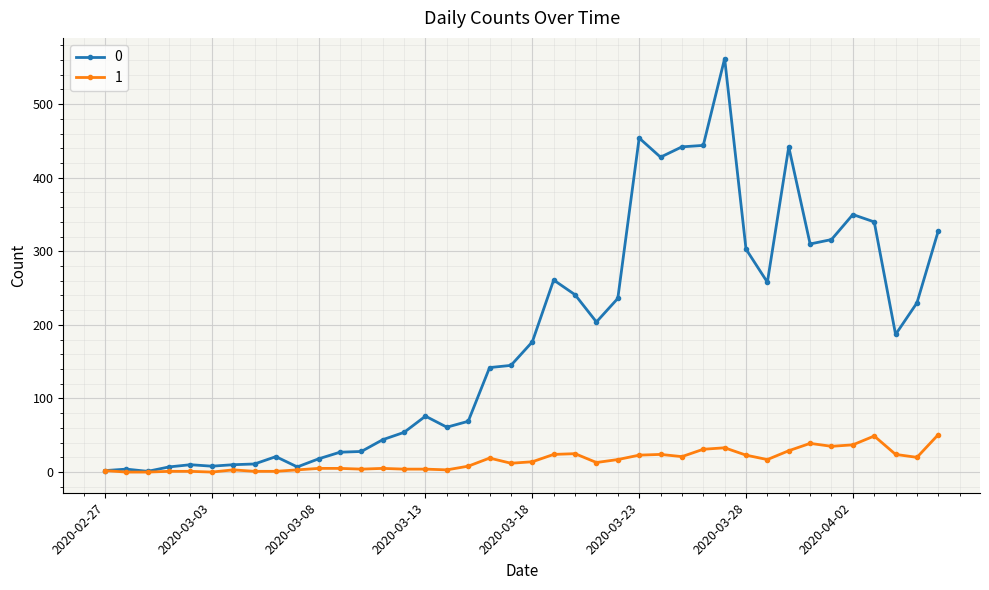

What is the difference between the maximum and second lowest values in the 0 series?

560